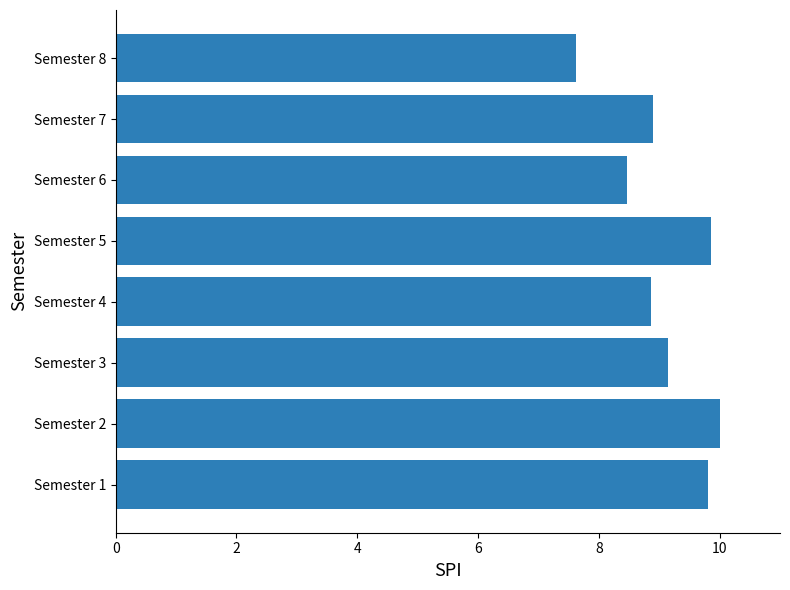

What value does the data have at Semester 4?

8.9